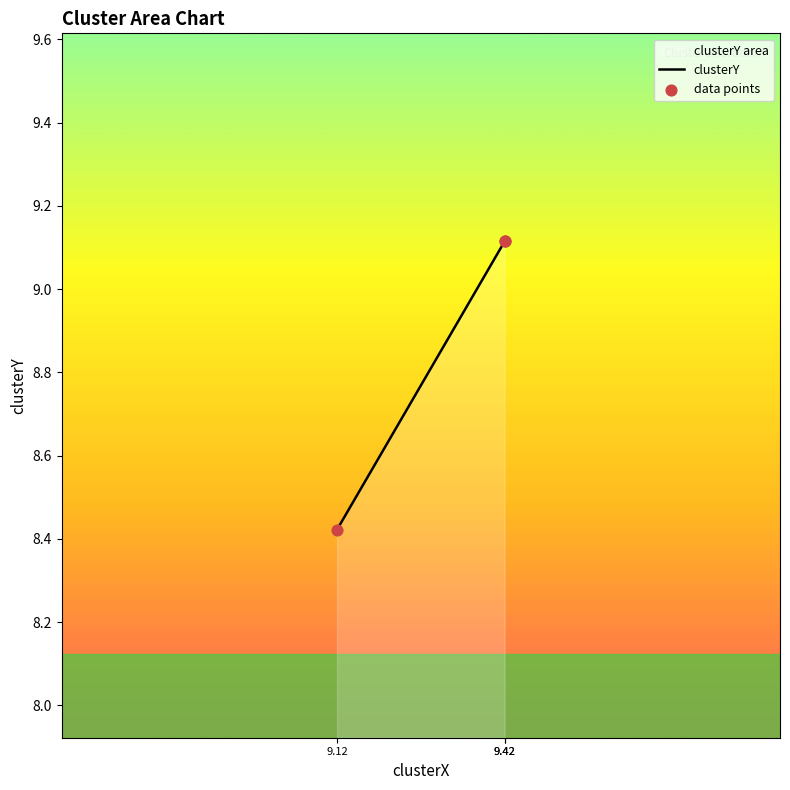

Which series has the largest Y range (max minus min)?

clusterY